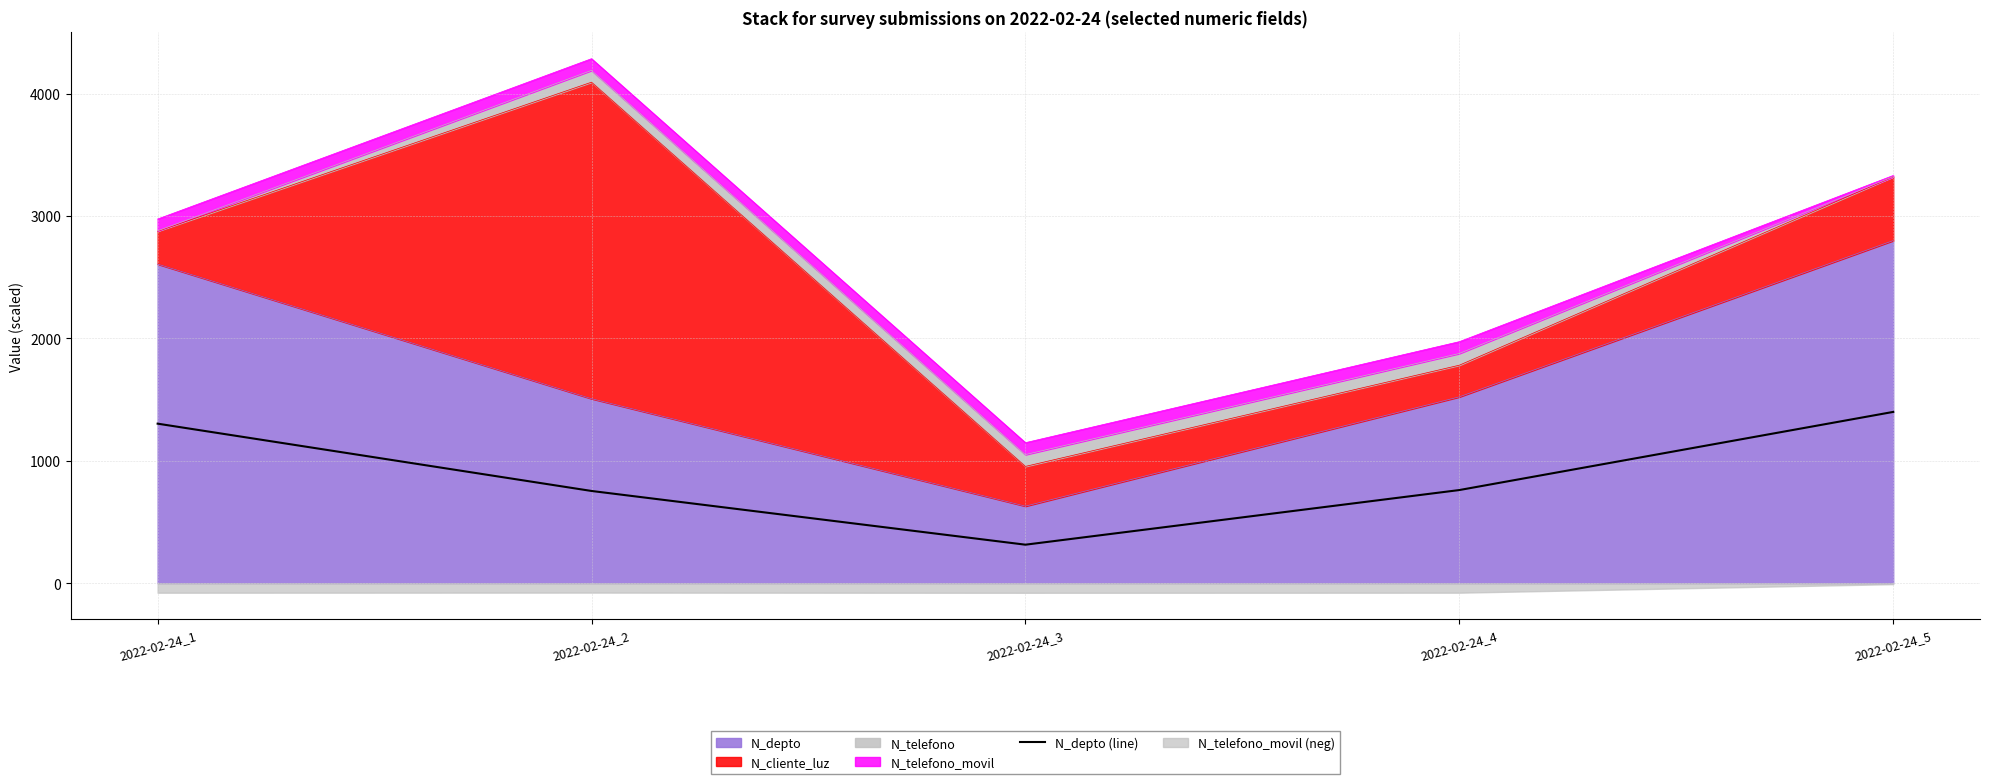

True or false: the data shows 1880.6 at 2022-02-24_1.

False